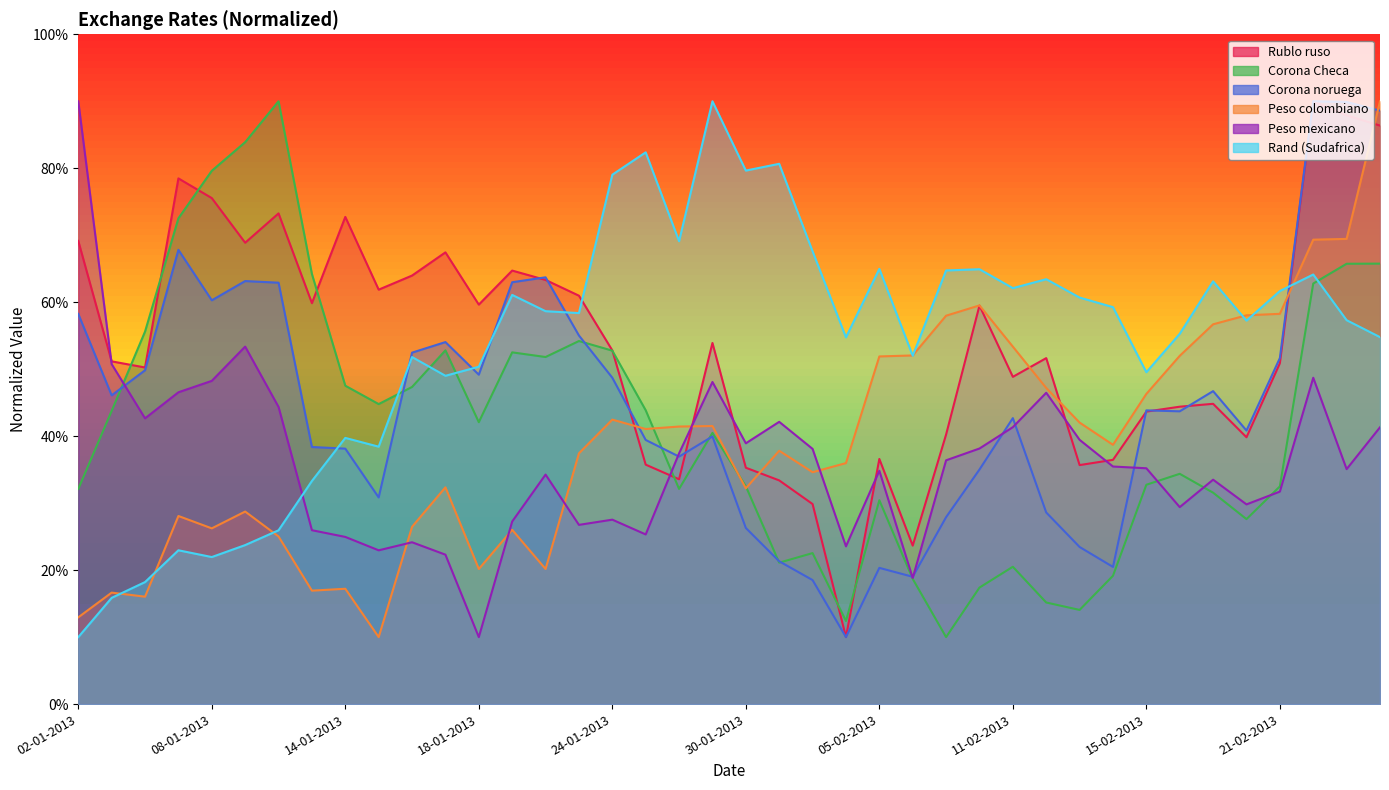

After their last crossing, which series has the higher values: Corona noruega or Rublo ruso?

Corona noruega